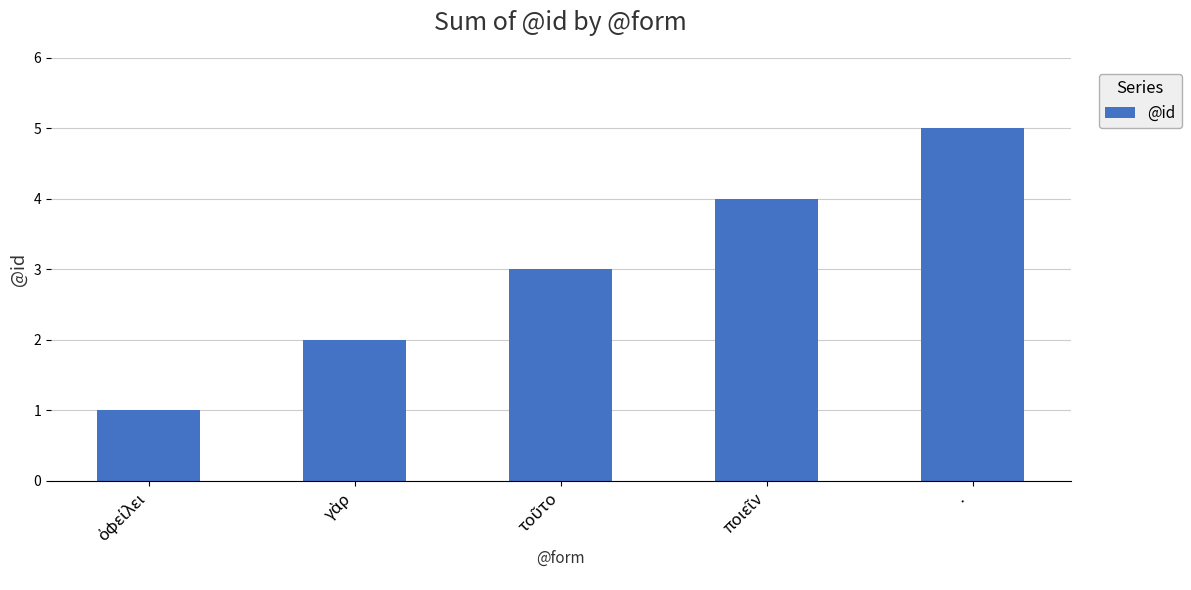

What is the difference between the maximum and minimum values?

4